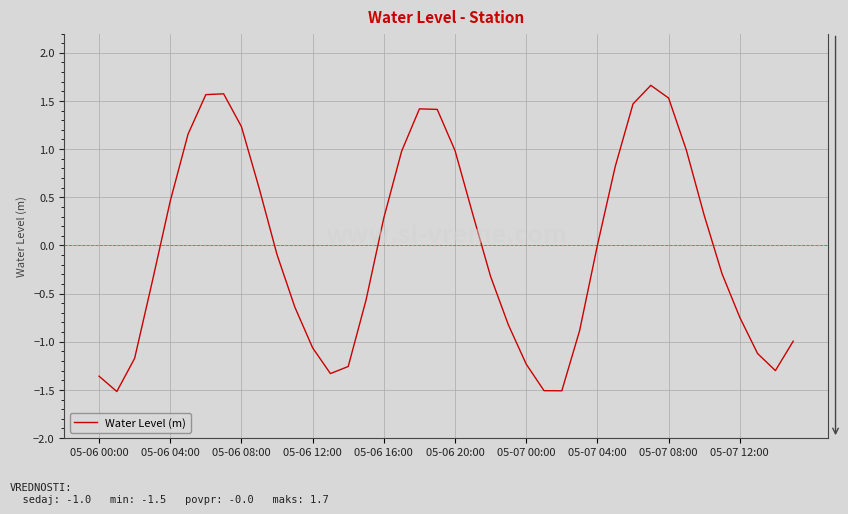

What is the difference between the maximum and minimum values?

3.2